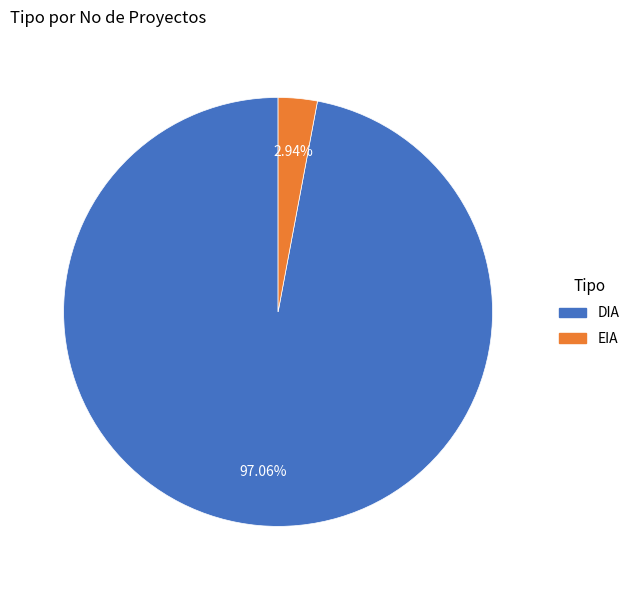

Which category accounts for the majority?

DIA